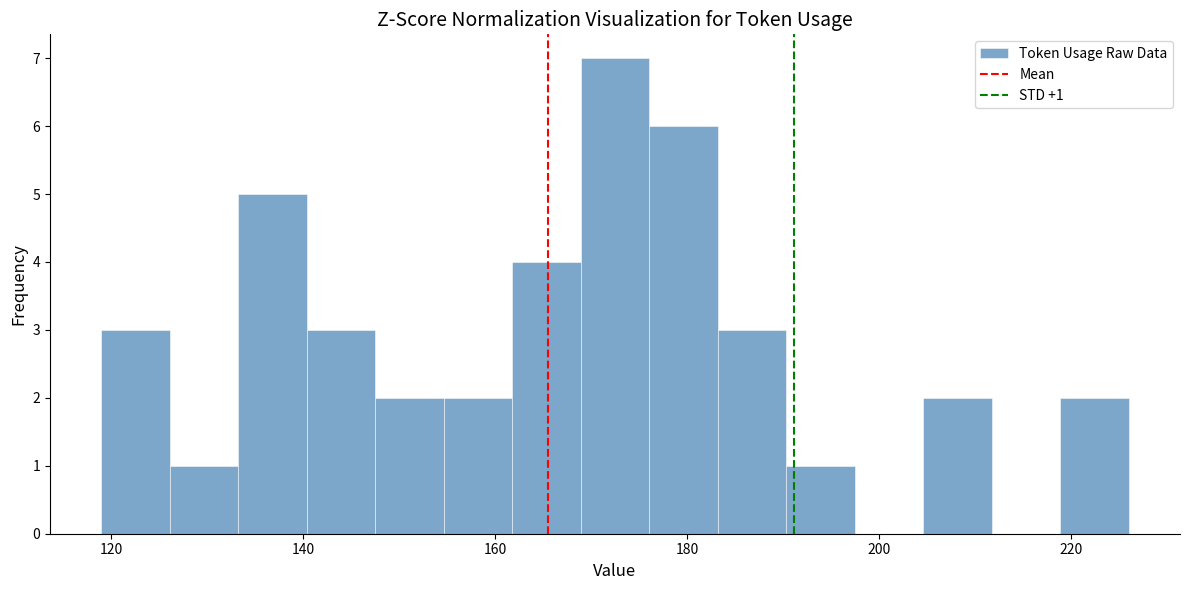

Around what value on the x-axis is the tallest bar? Give the approximate position of its centre, as read against the axis.

172